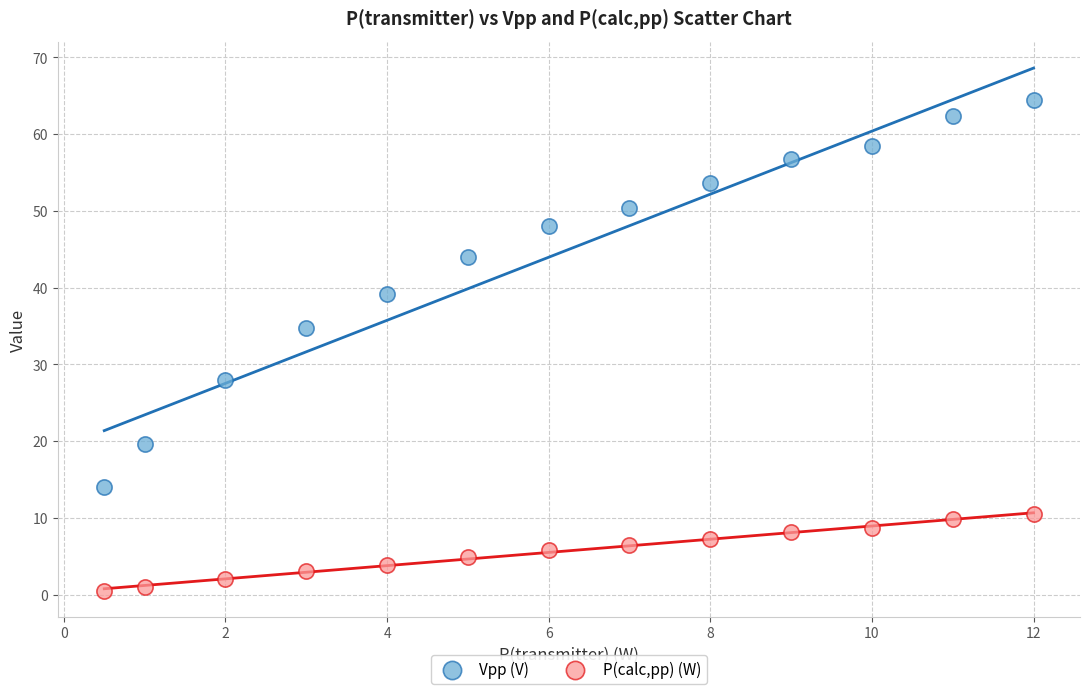

What is the X range (max minus min) for the scatter plot?

11.5